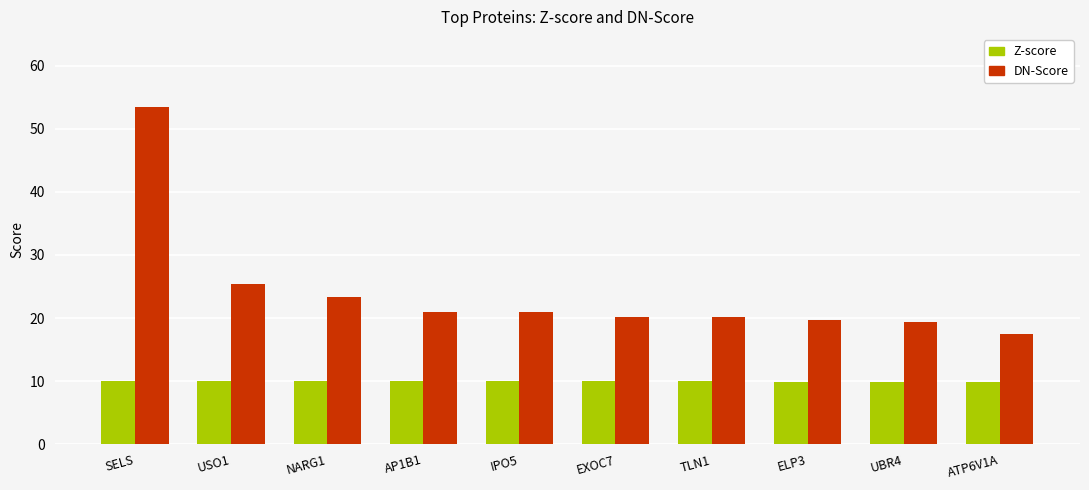

How many data points in DN-Score are above 21?

5